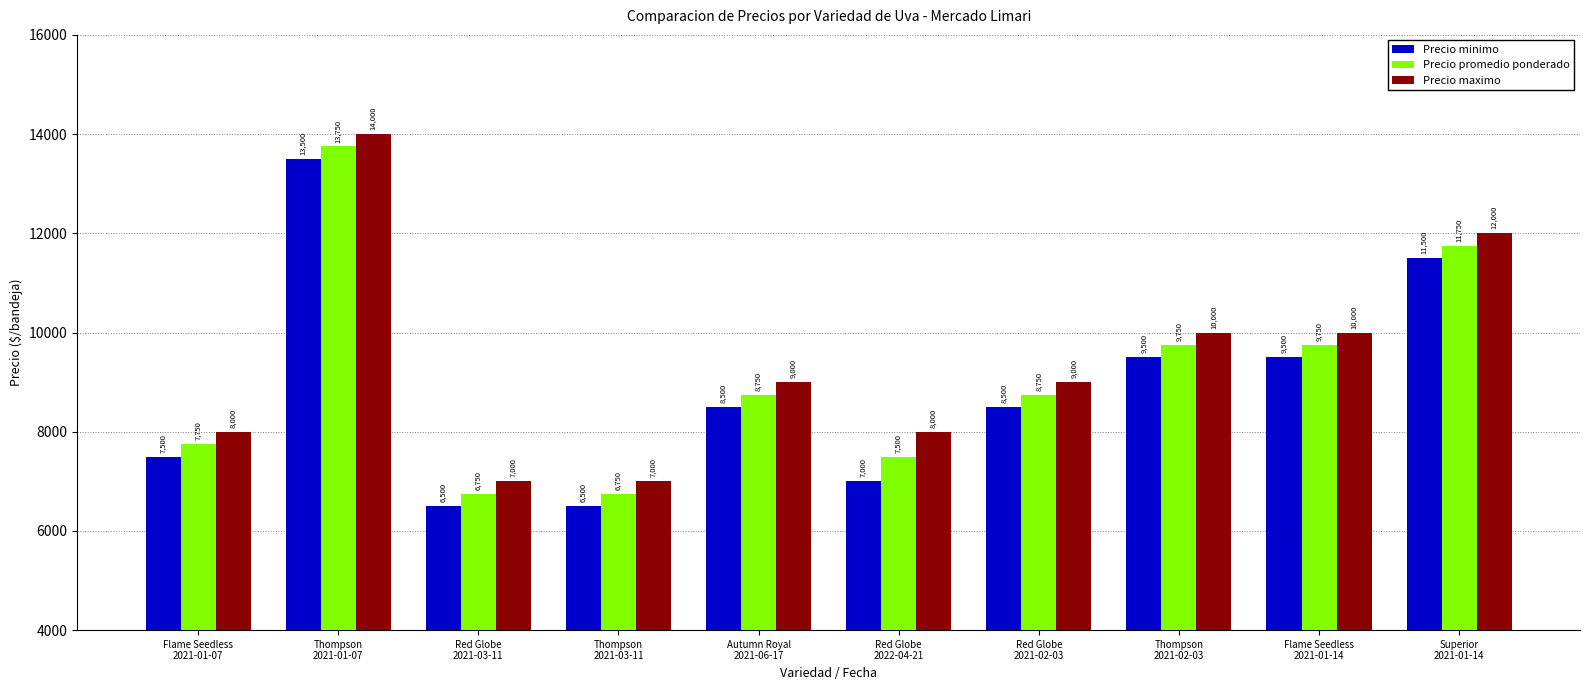

At Thompson
2021-02-03, list the series in order from largest to smallest.

Precio maximo, Precio promedio ponderado, Precio minimo